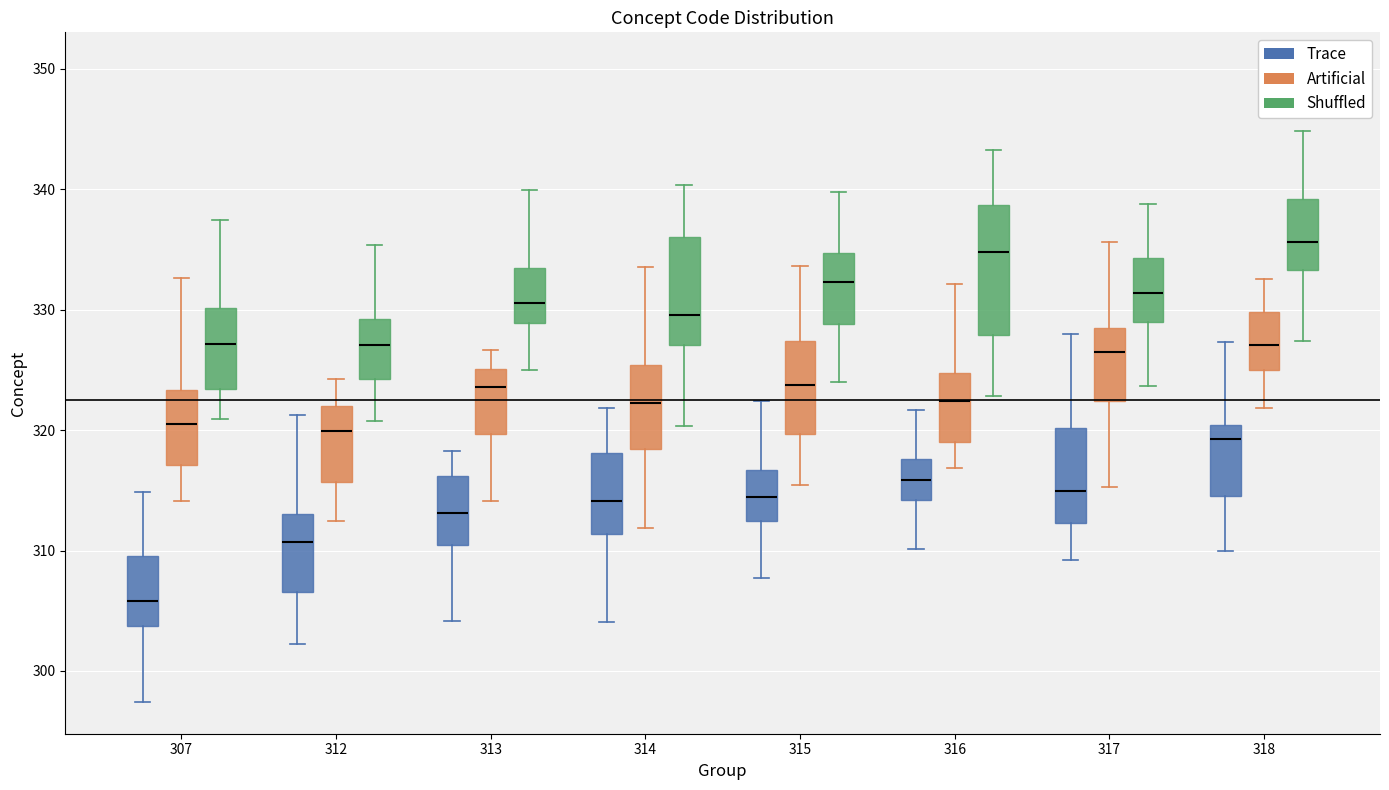

Reading left to right, transcribe this box plot: for each box, give where its median line is, the range the box spans, and where its two whiskers end, as read against the y-axis. The values are not printed on the chart, so give them approximately, as read against the axis.

307 (Trace): median 306, box 304 to 310, whiskers 297 to 315
307 (Artificial): median 321, box 317 to 323, whiskers 314 to 333
307 (Shuffled): median 327, box 323 to 330, whiskers 321 to 337
312 (Trace): median 311, box 307 to 313, whiskers 302 to 321
312 (Artificial): median 320, box 316 to 322, whiskers 312 to 324
312 (Shuffled): median 327, box 324 to 329, whiskers 321 to 335
313 (Trace): median 313, box 310 to 316, whiskers 304 to 318
313 (Artificial): median 324, box 320 to 325, whiskers 314 to 327
313 (Shuffled): median 331, box 329 to 333, whiskers 325 to 340
314 (Trace): median 314, box 311 to 318, whiskers 304 to 322
314 (Artificial): median 322, box 318 to 325, whiskers 312 to 334
314 (Shuffled): median 330, box 327 to 336, whiskers 320 to 340
315 (Trace): median 314, box 312 to 317, whiskers 308 to 322
315 (Artificial): median 324, box 320 to 327, whiskers 315 to 334
315 (Shuffled): median 332, box 329 to 335, whiskers 324 to 340
316 (Trace): median 316, box 314 to 318, whiskers 310 to 322
316 (Artificial): median 322, box 319 to 325, whiskers 317 to 332
316 (Shuffled): median 335, box 328 to 339, whiskers 323 to 343
317 (Trace): median 315, box 312 to 320, whiskers 309 to 328
317 (Artificial): median 326, box 322 to 328, whiskers 315 to 336
317 (Shuffled): median 331, box 329 to 334, whiskers 324 to 339
318 (Trace): median 319, box 315 to 320, whiskers 310 to 327
318 (Artificial): median 327, box 325 to 330, whiskers 322 to 333
318 (Shuffled): median 336, box 333 to 339, whiskers 327 to 345